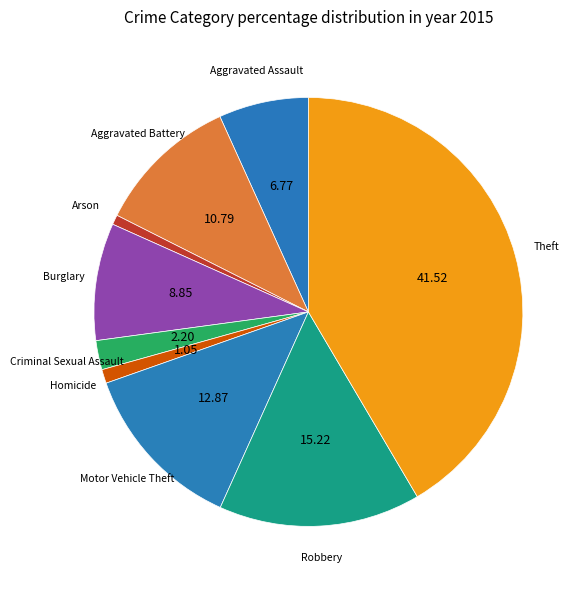

Is it true that Criminal Sexual Assault is 2% of the pie?

True